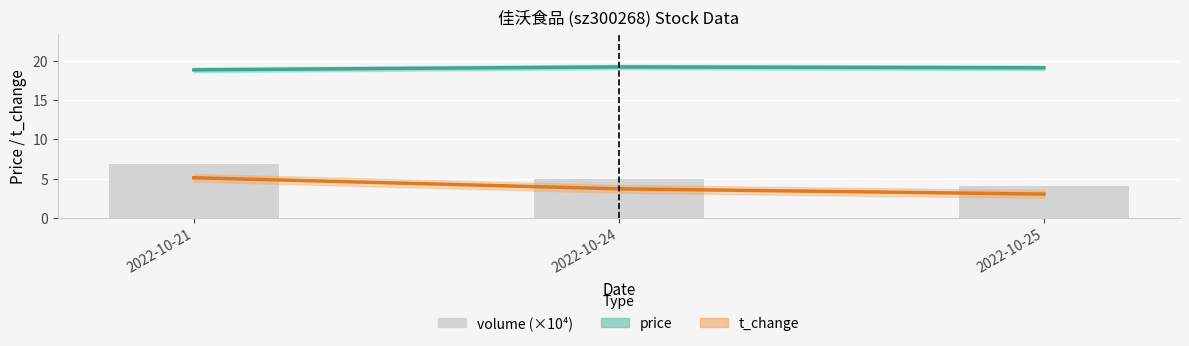

What is the lowest value of the t_change series?

3.0